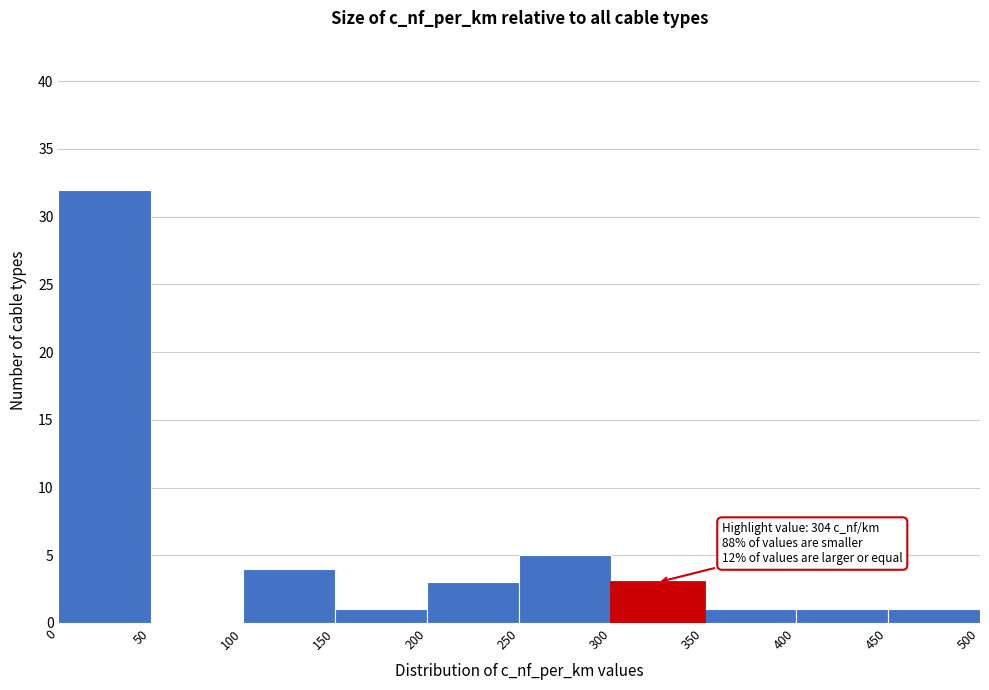

Which range on the x-axis has the tallest bar?

0 to 50